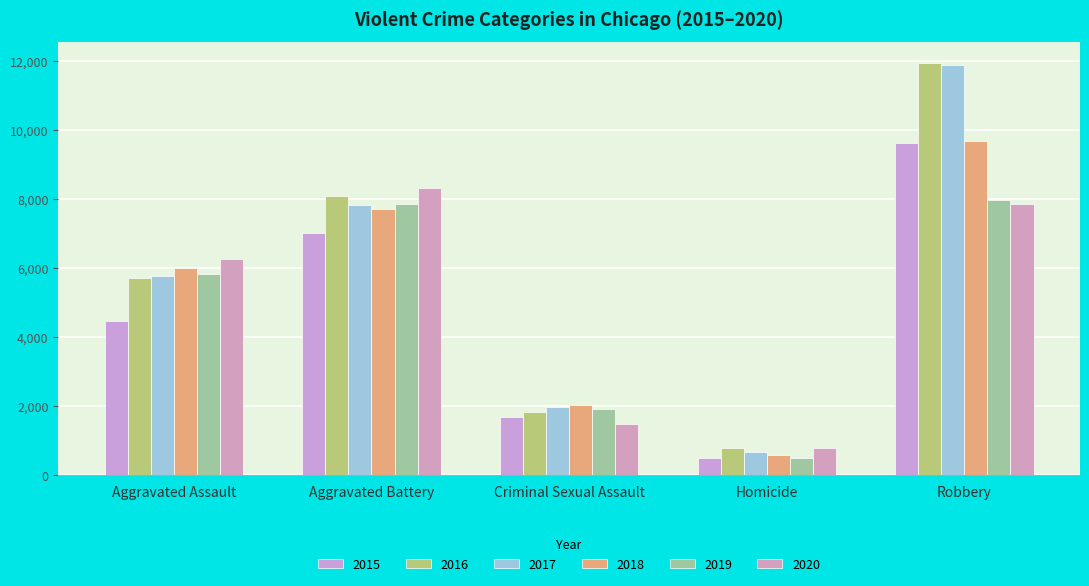

Count the number of data series in this chart.

6